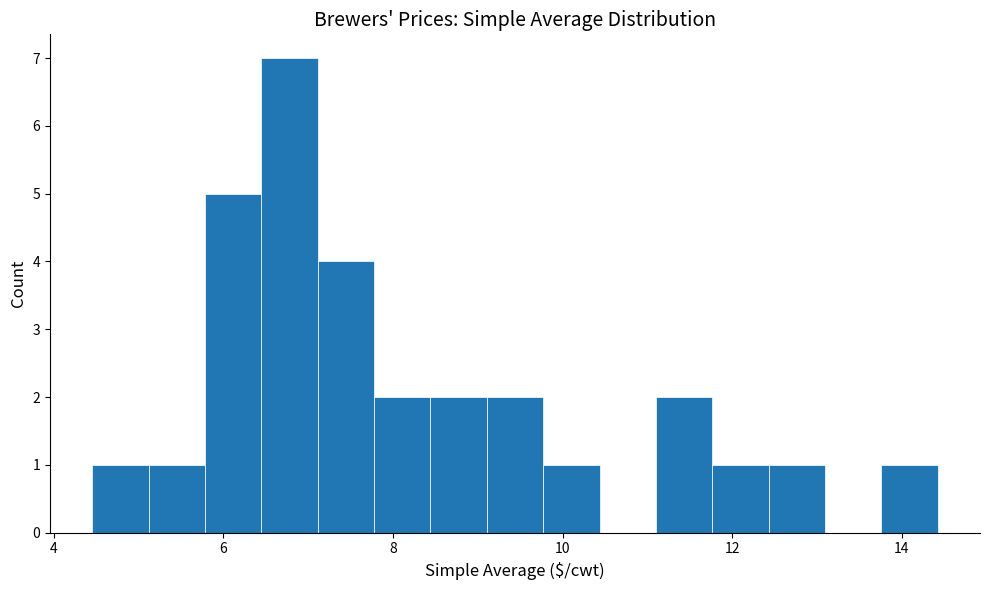

Around what value on the x-axis is the tallest bar? Give the approximate position of its centre, as read against the axis.

6.8